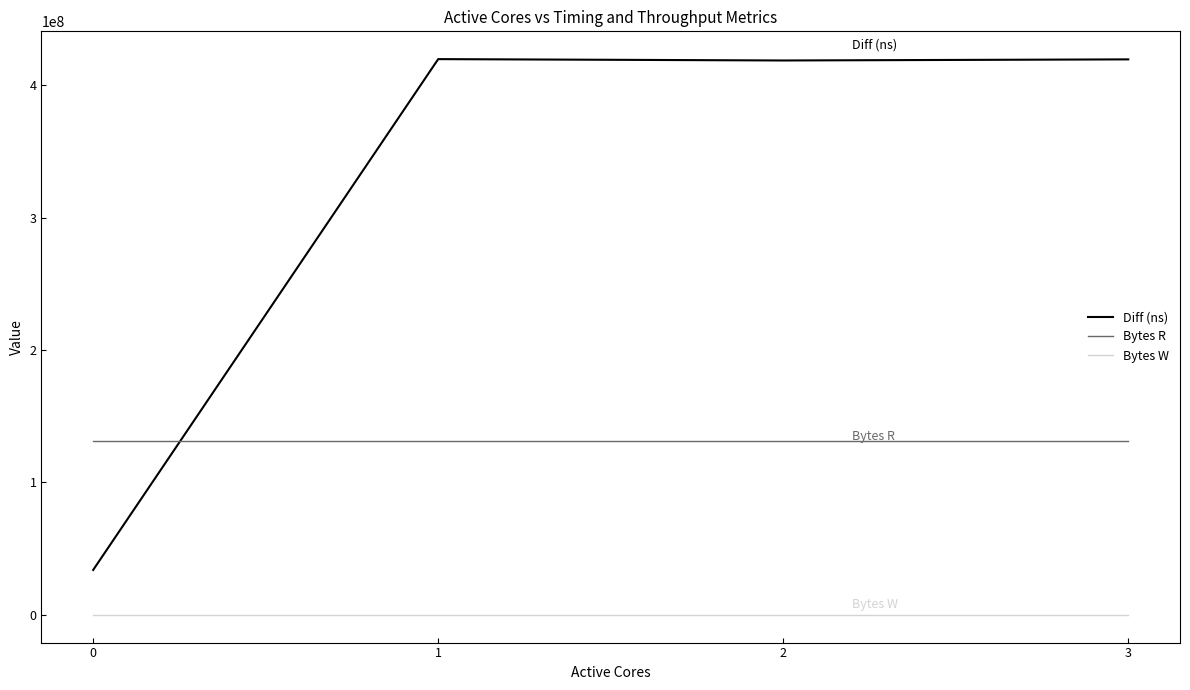

At 3, list the series in order from smallest to largest.

Bytes W, Bytes R, Diff (ns)